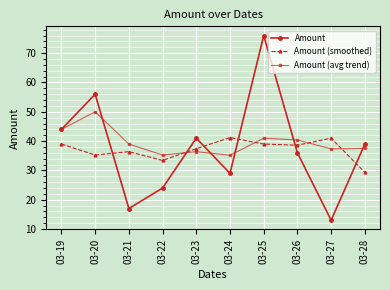

Does the chart have visible grid lines?

Yes